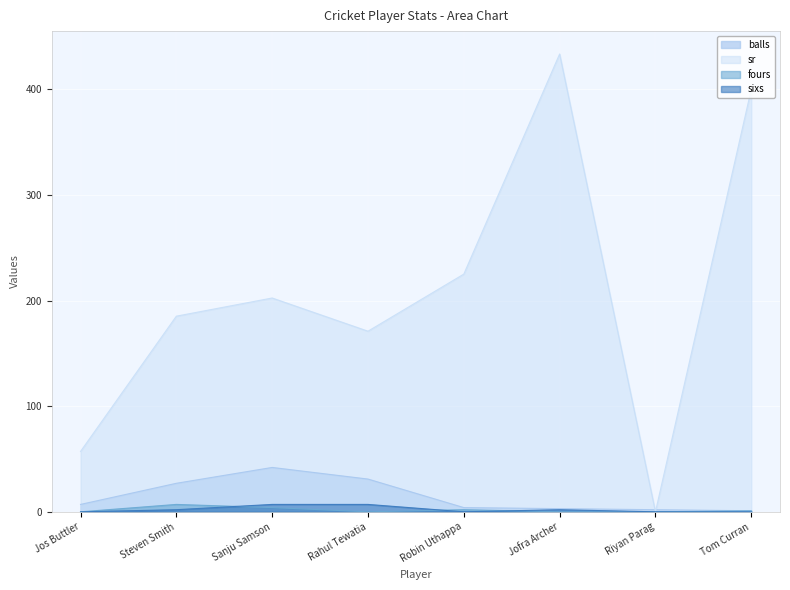

The sixs series shows 7.0 at Rahul Tewatia. True or false?

True